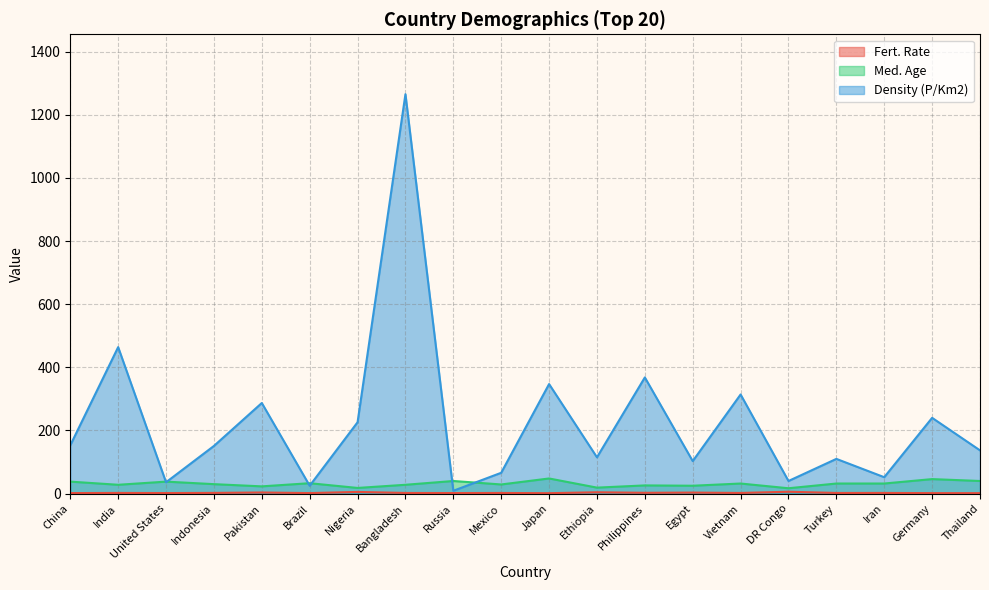

What is the difference between the second highest and minimum values in the Density (P/Km2) series?

455.0